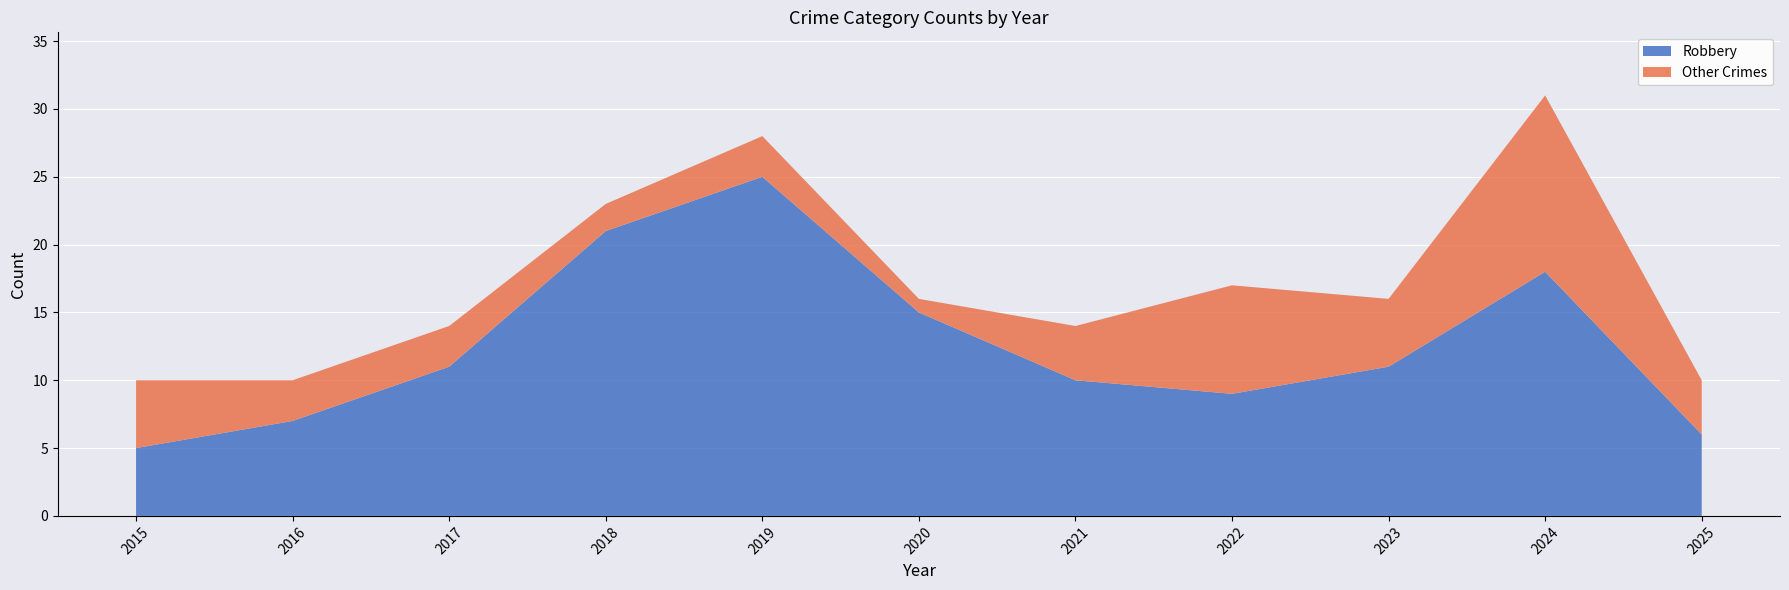

Reading right to left, list all the values displayed in this chart.

Robbery: 6	18	11	9	10	15	25	21	11	7	5
Total: 10	31	16	17	14	16	28	23	14	10	10